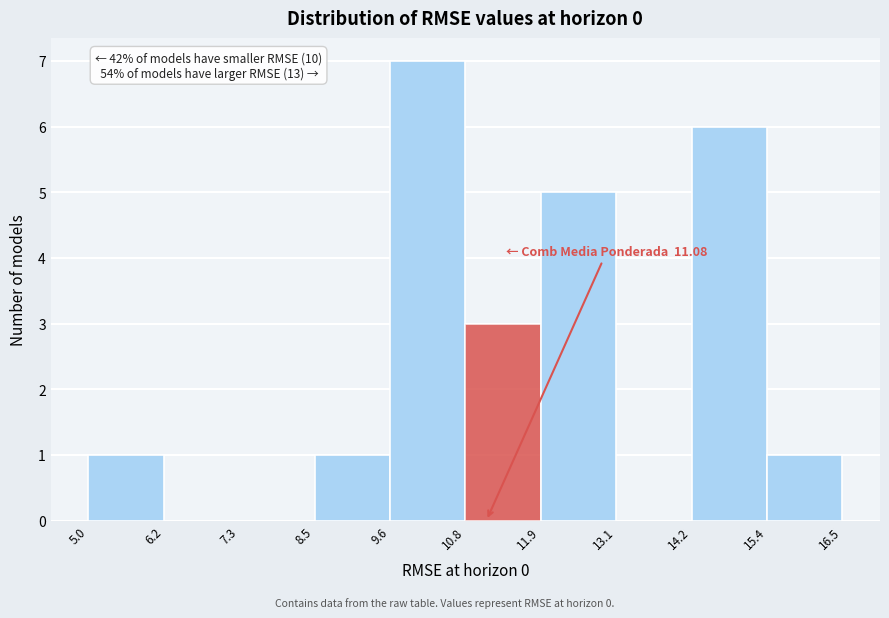

Which range on the x-axis has the tallest bar?

9.6 to 10.8